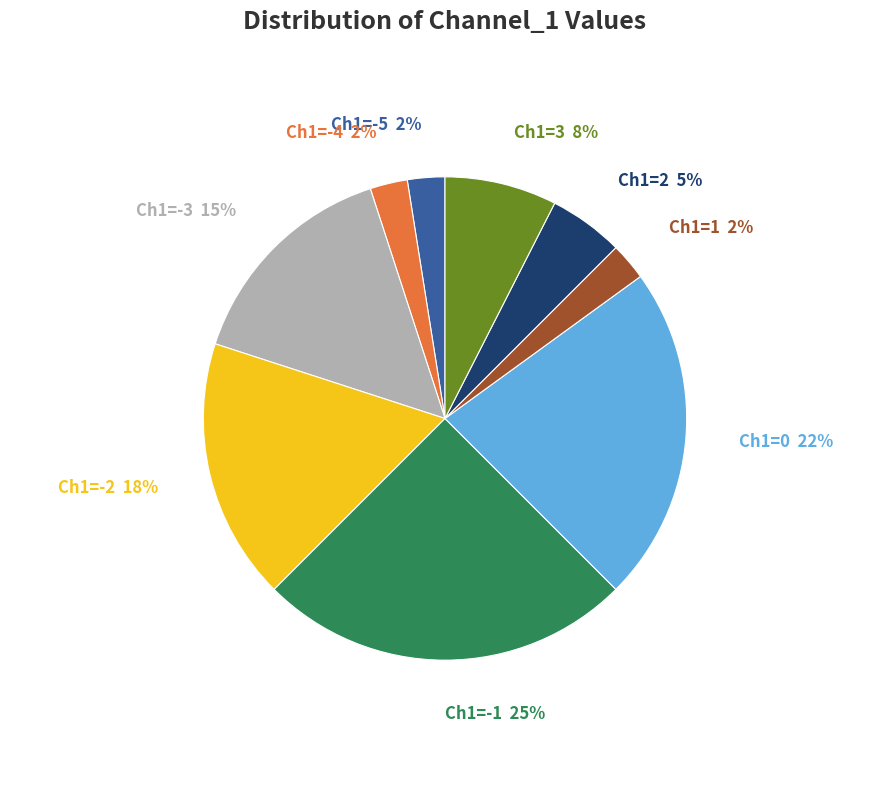

Do Ch1=-4 and Ch1=-3 together represent more than half of the pie?

No